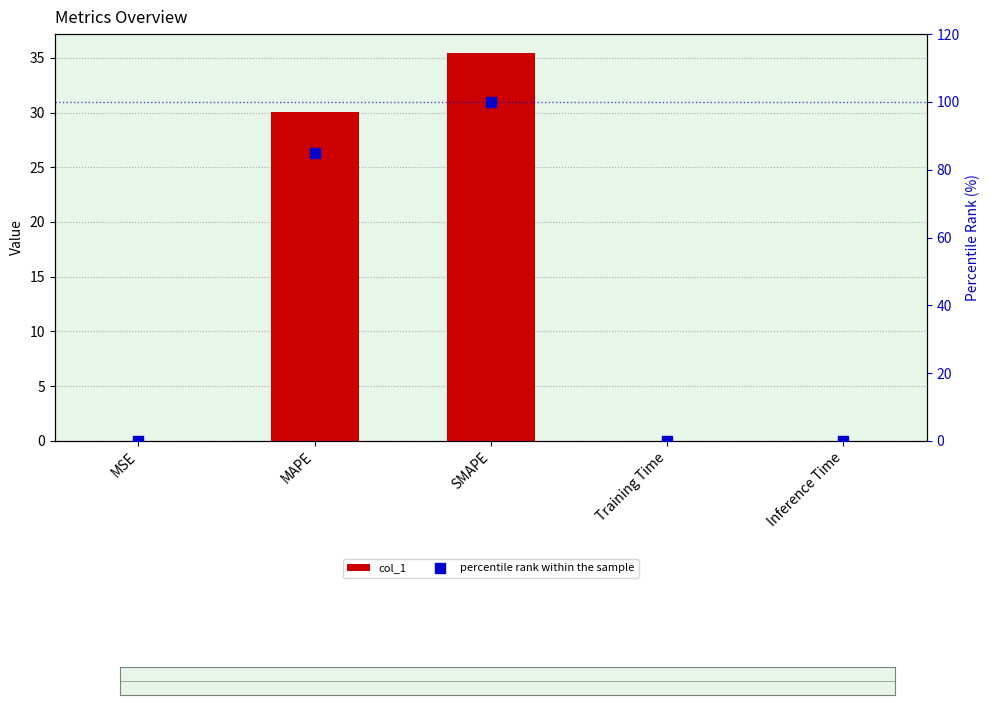

Is the value of col_1 at MAPE greater than the value of percentile rank within the sample at Inference Time?

Yes